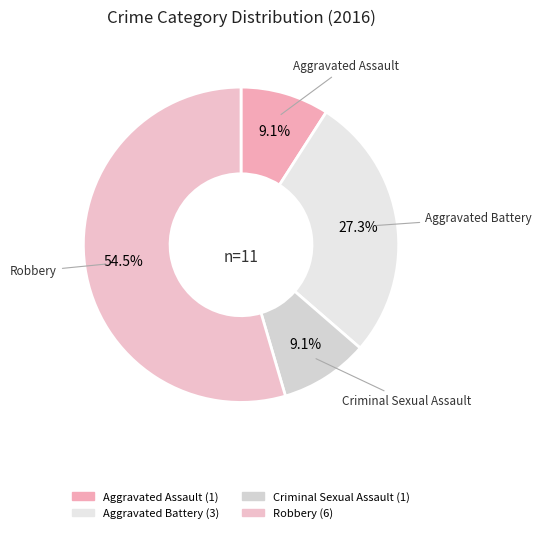

What is the largest slice in the pie chart?

Robbery